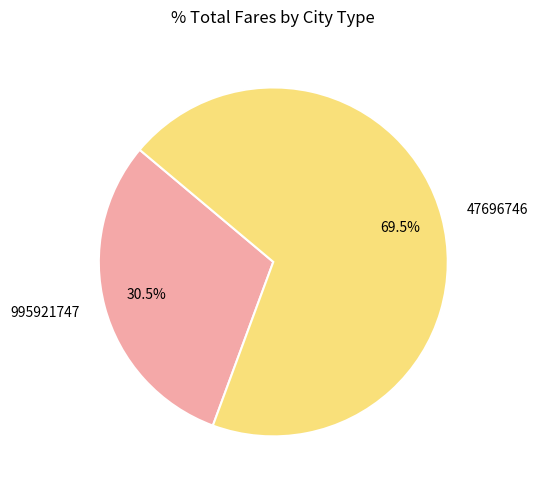

Does any single category account for the majority?

Yes